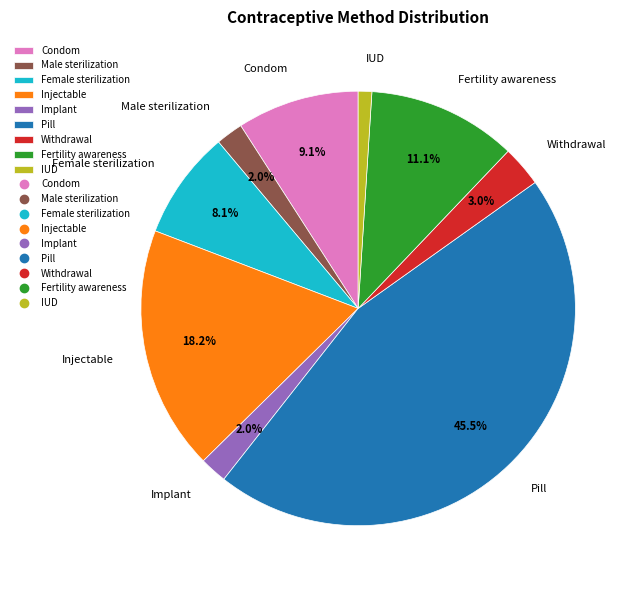

Does Pill account for over 50% of the chart?

No